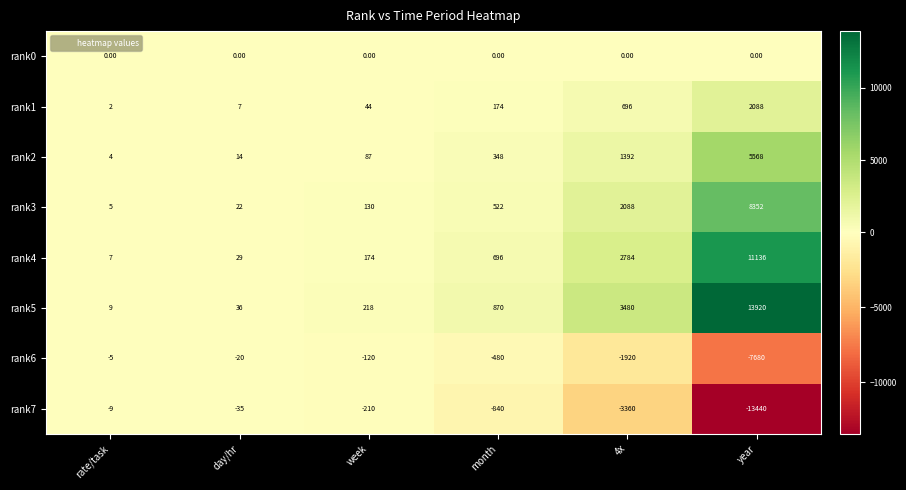

What is the spread (max minus min) of values at week?

428